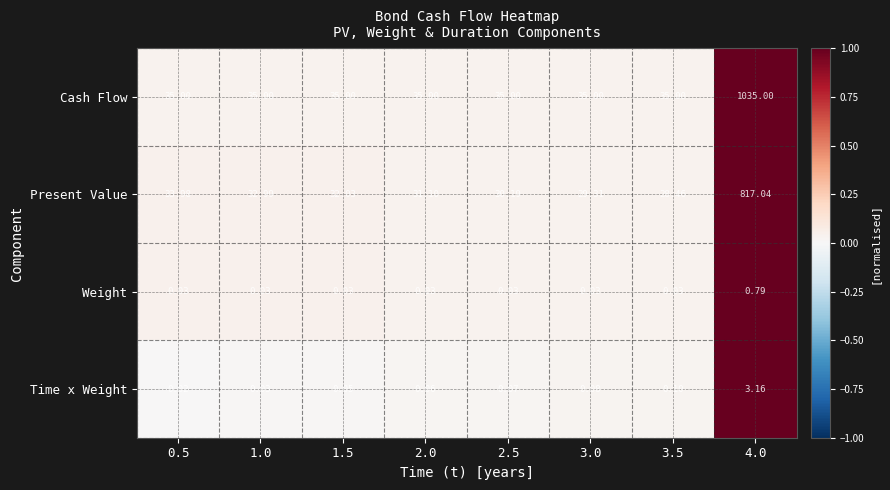

Which series has the largest total across all categories?

Cash Flow